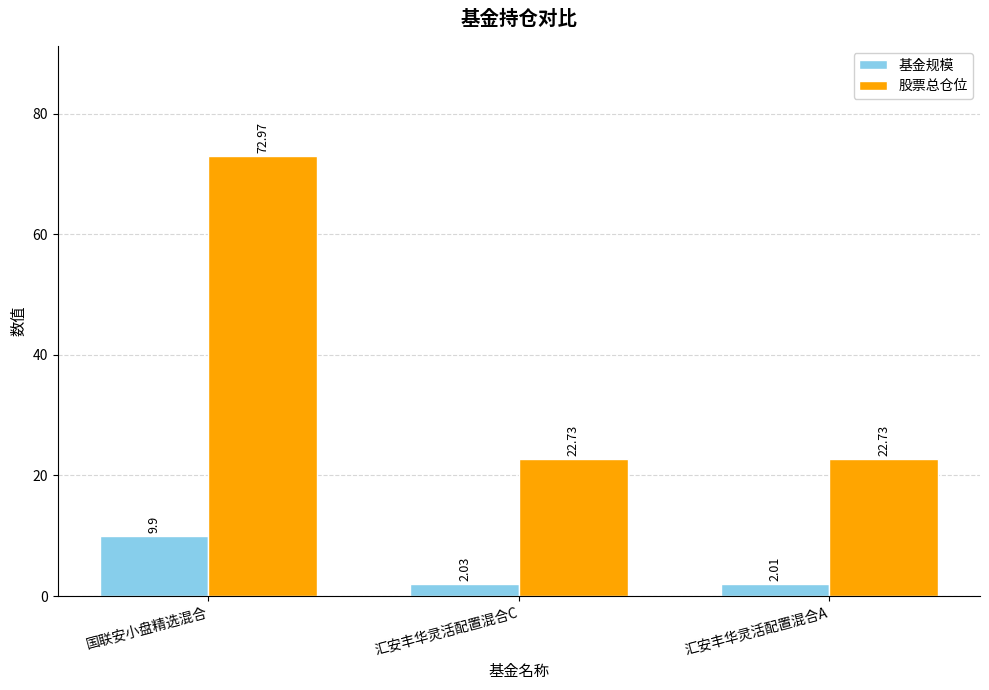

At which category does the chart reach its minimum across all series?

汇安丰华灵活配置混合A